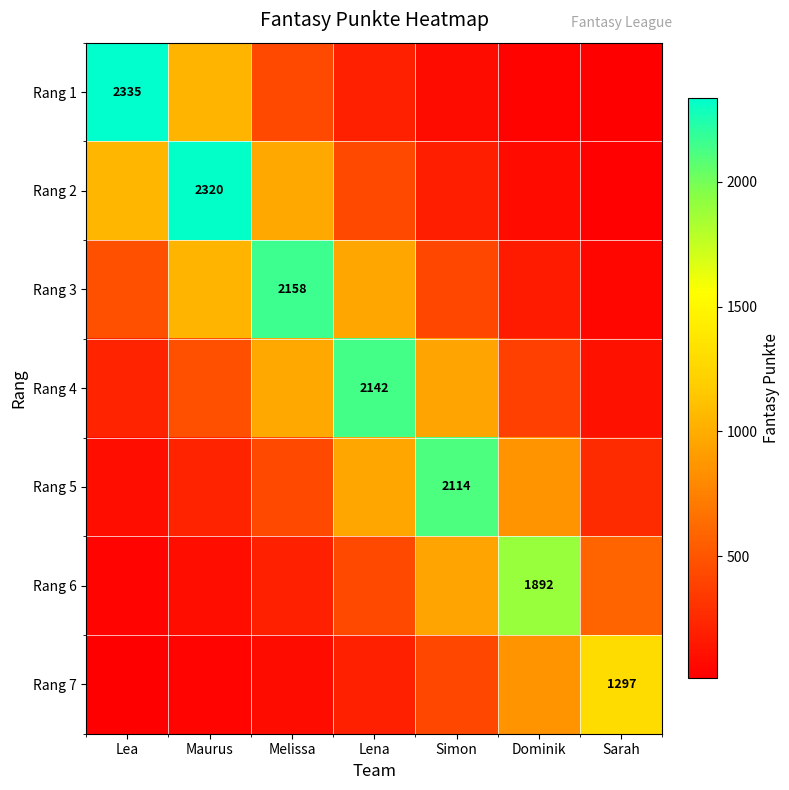

Between Sarah and Lena, which is larger?

Lena